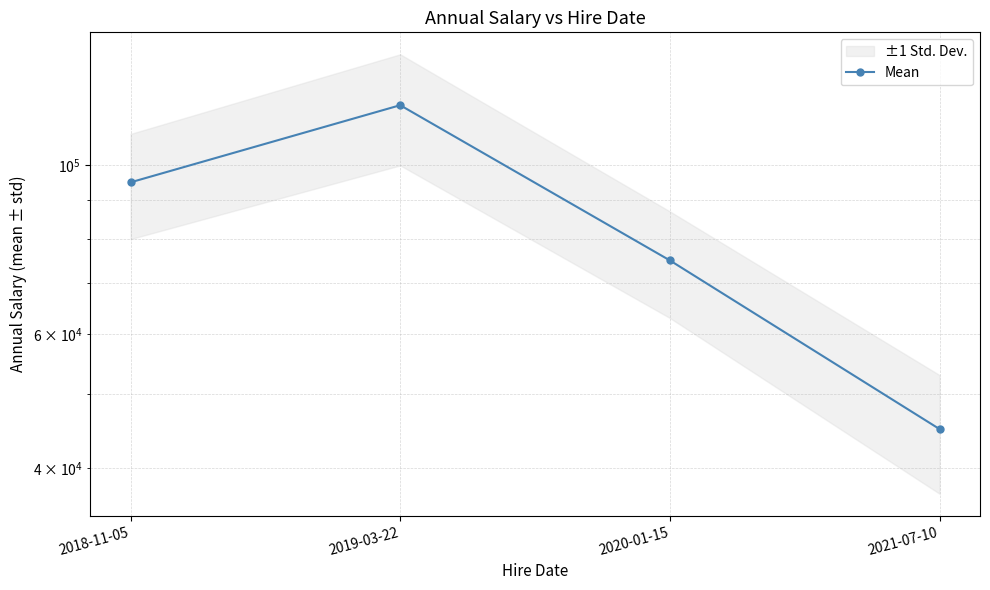

What is the change in value from 2019-03-22 to 2020-01-15?

-45000